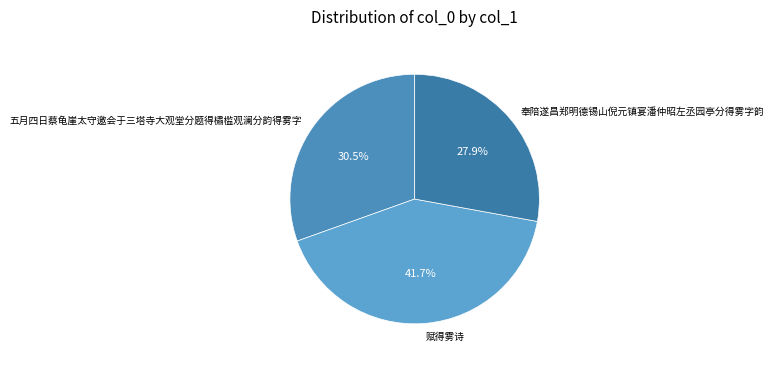

What is the total percentage of 奉陪遂昌郑明德锡山倪元镇宴潘仲昭左丞园亭分得雾字韵 and 五月四日蔡龟崖太守邀会于三塔寺大观堂分题得橚槛观澜分韵得雾字?

58.3%